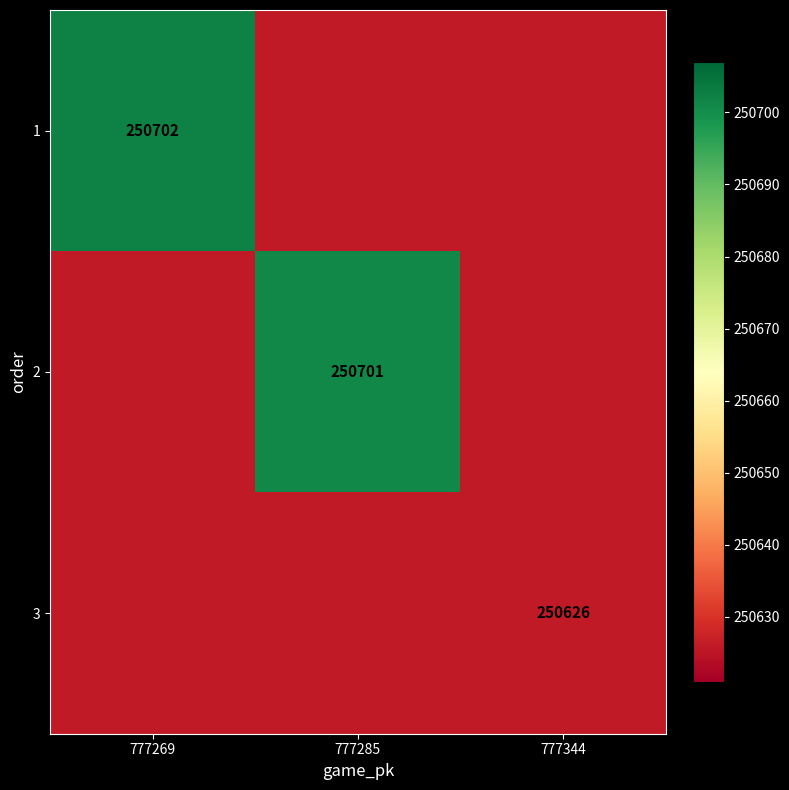

The 3 series shows 398894 at 777344. True or false?

False